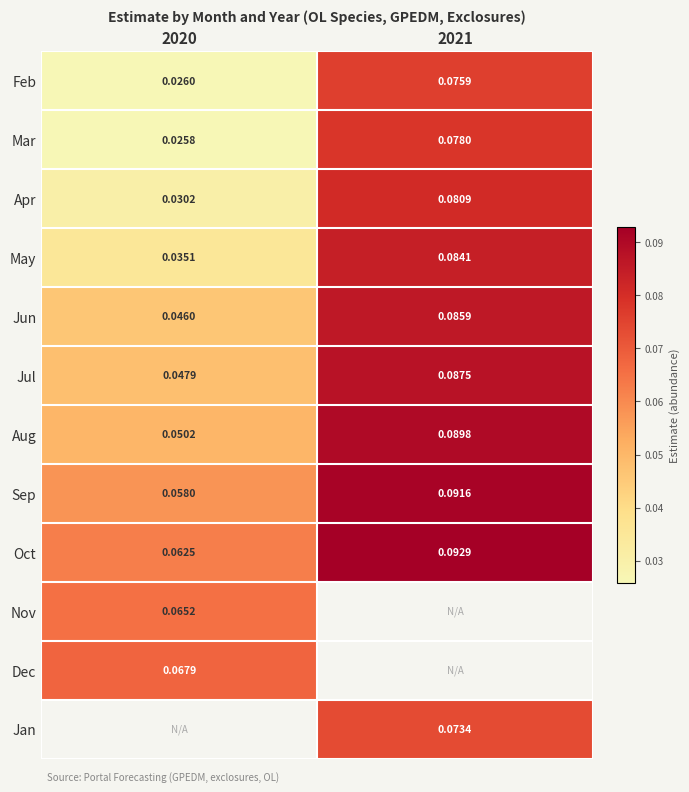

Is the value of May at 2021 greater than the value of Apr at 2020?

Yes